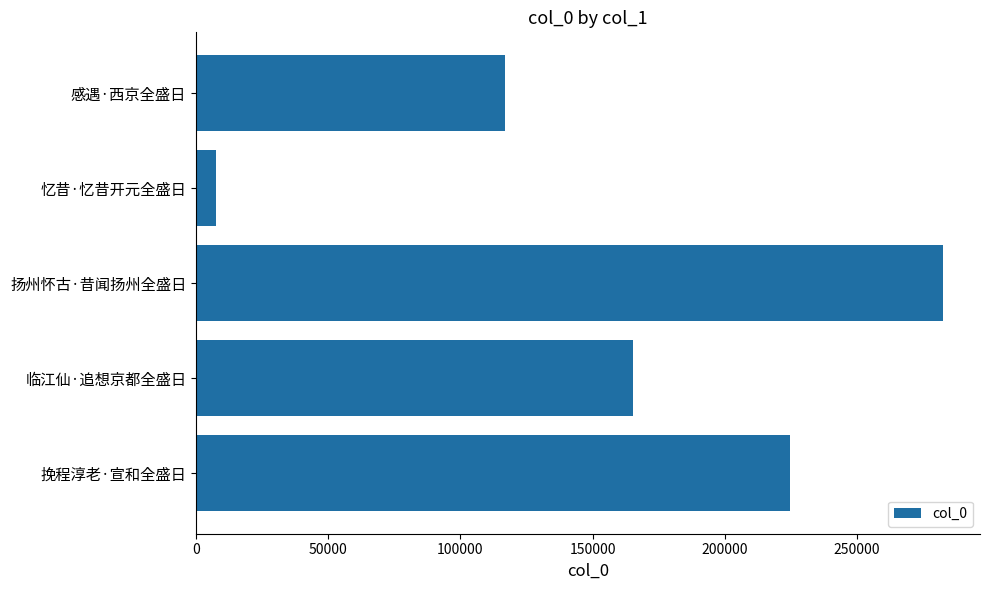

What is the difference between the second highest and minimum values?

217372